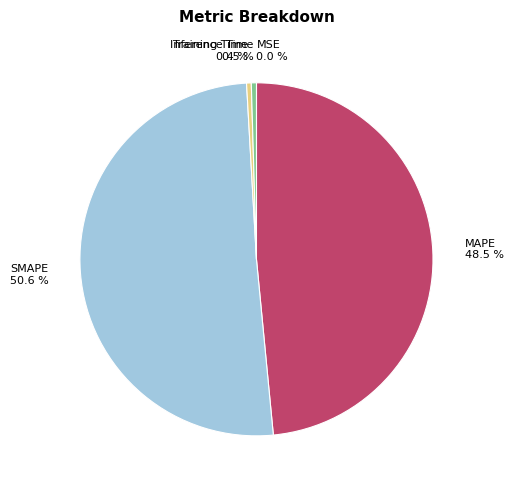

What portion of the pie excludes Training Time?

99.6%